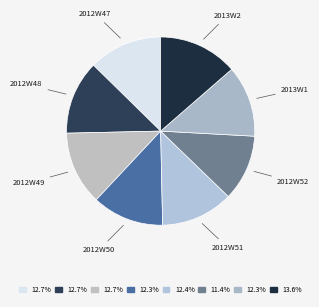

What is the ratio of the value at 2012W51 to the value at 2012W49?

1.0